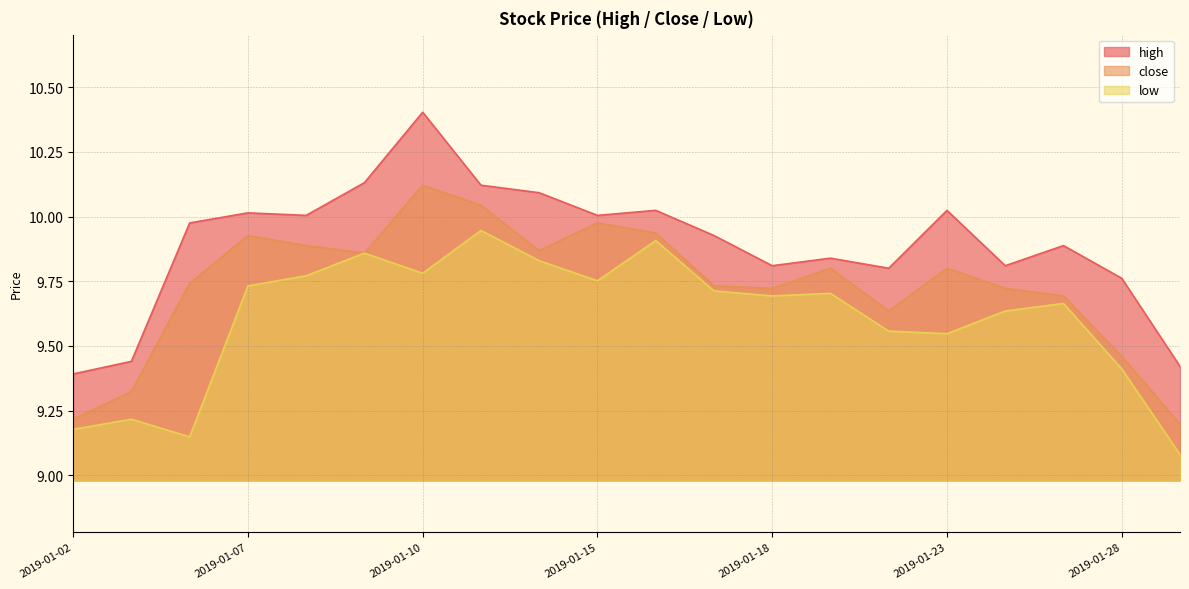

Which series has the widest spread of values?

high